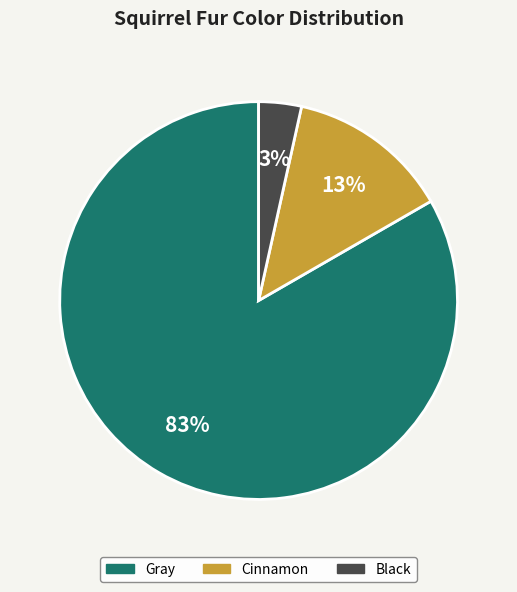

Which category accounts for the majority?

Gray